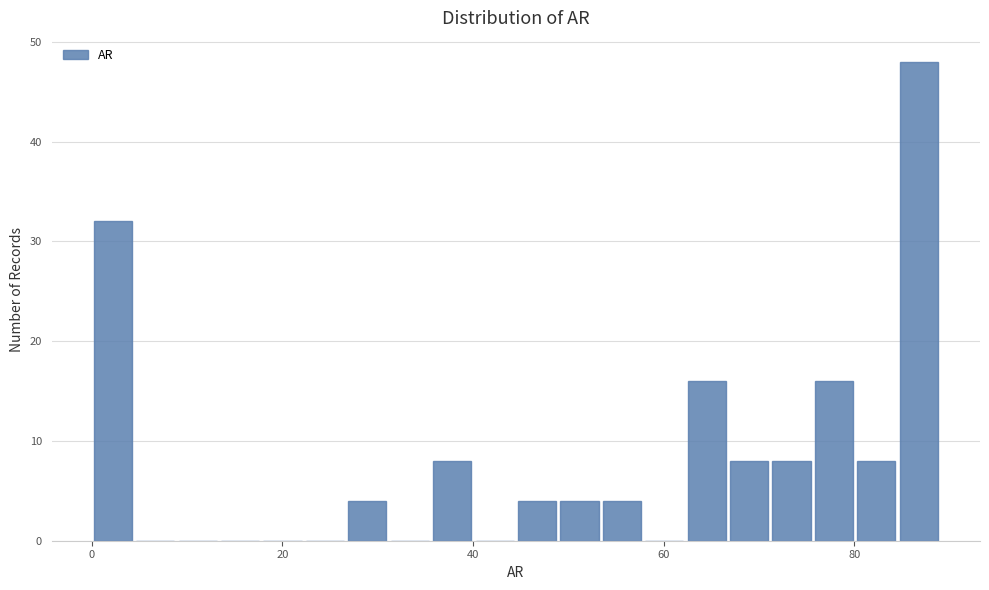

Read against the x-axis, roughly where is the centre of the tallest bar?

86